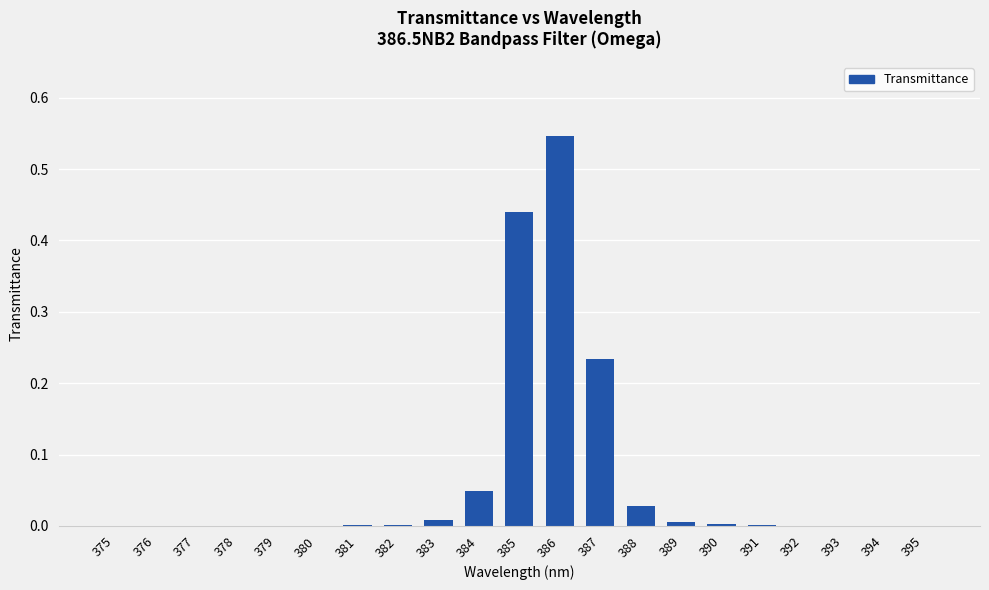

The value at 382 is 0.0. True or false?

True